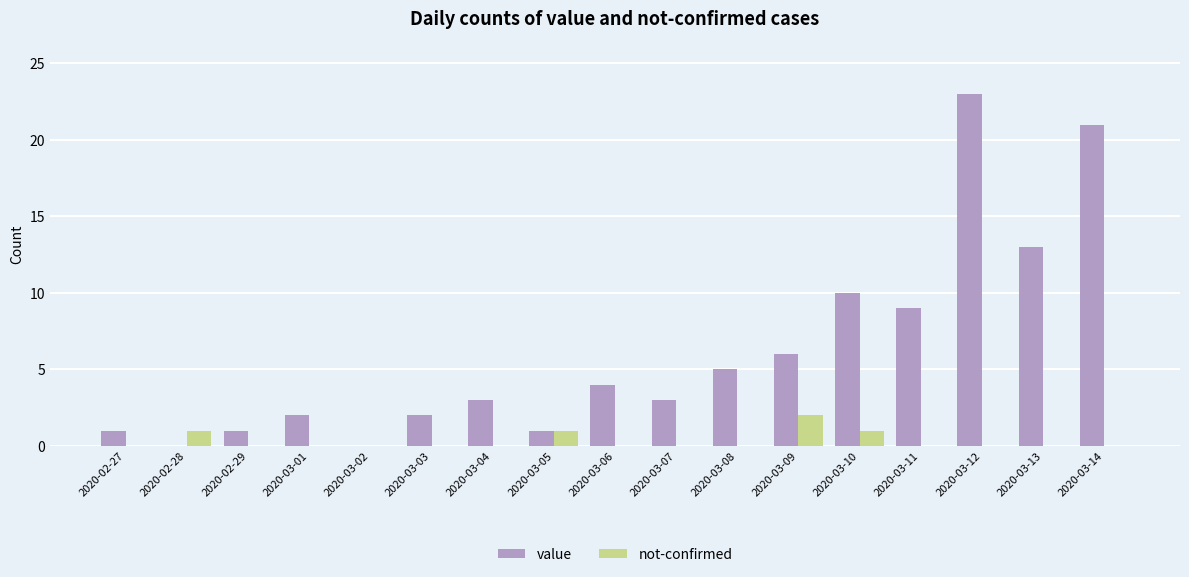

Is it true that value equals 2 at 2020-03-03?

True